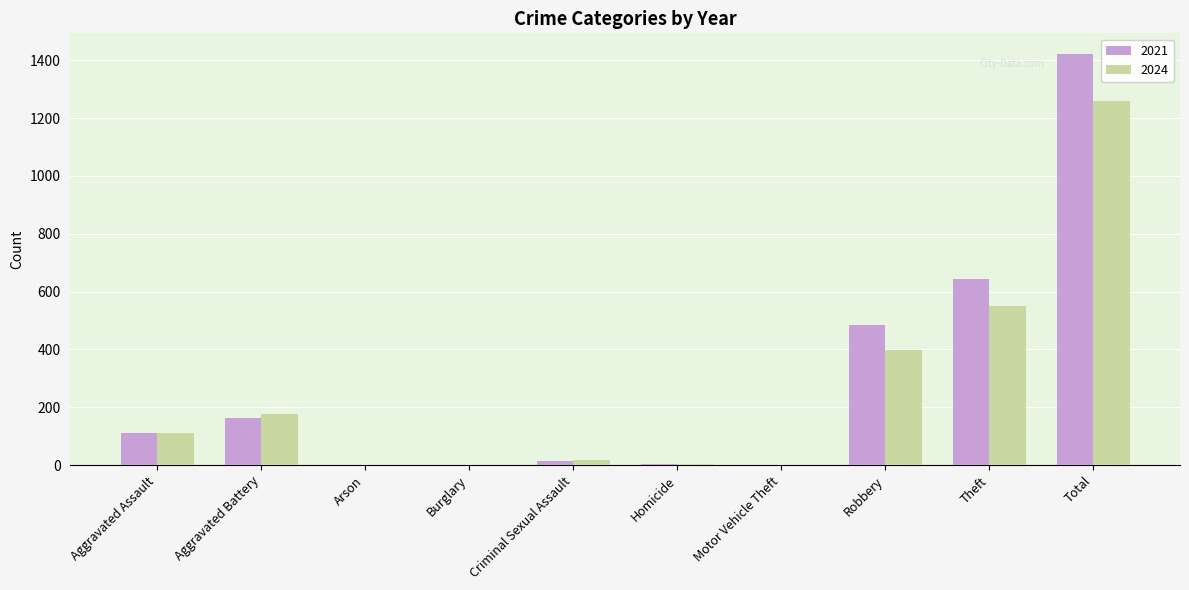

Where is 2021 nearest to the value 711?

Theft